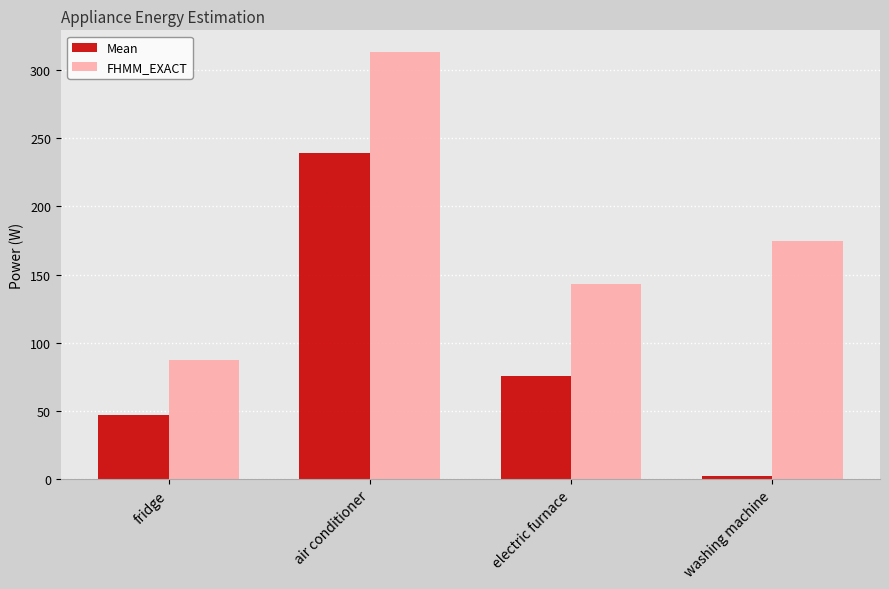

Rank the series by their maximum value, from lowest to highest.

Mean, FHMM_EXACT